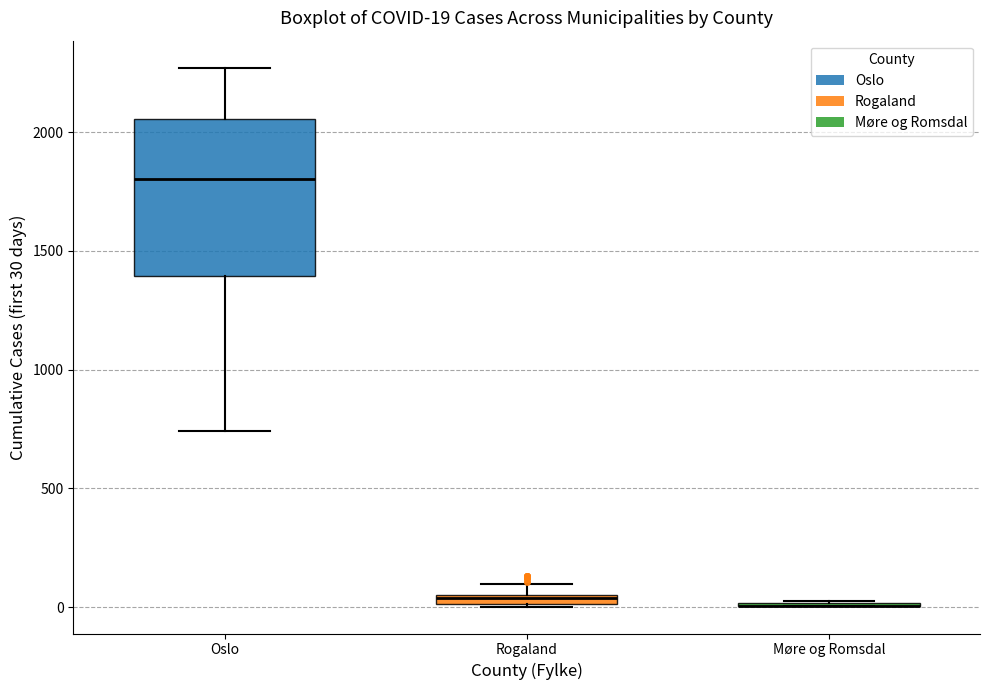

Which box is the tallest, from its lower edge to its upper edge?

Oslo